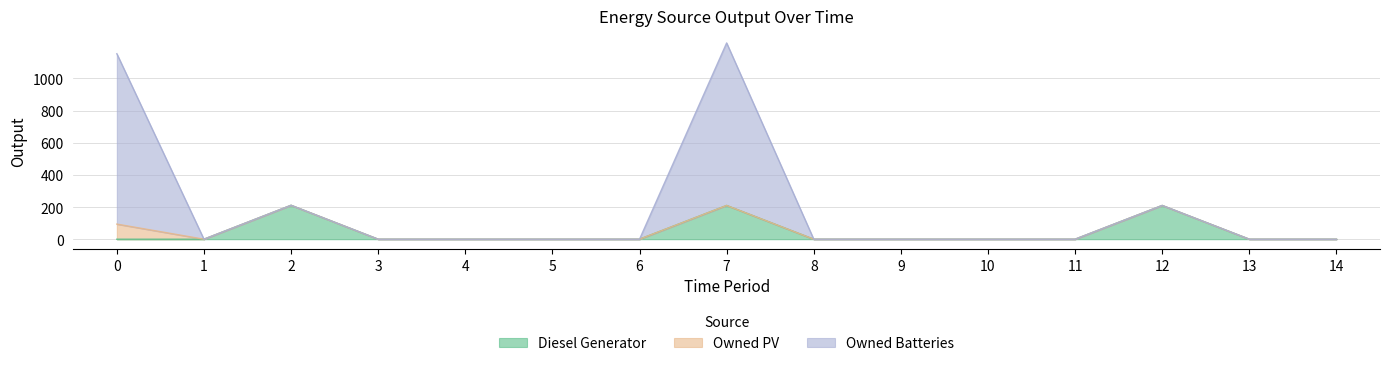

How many values in the Diesel Generator series exceed 0?

3